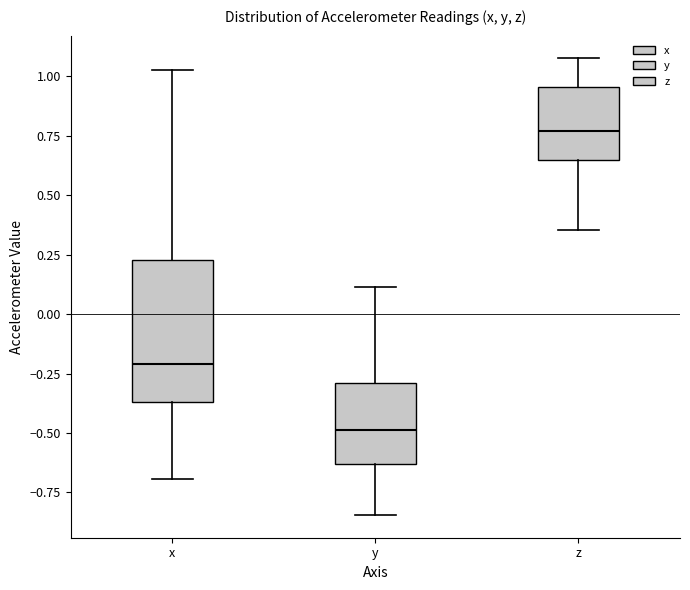

Comparing the boxes themselves (not the whiskers), which one is the tallest?

x